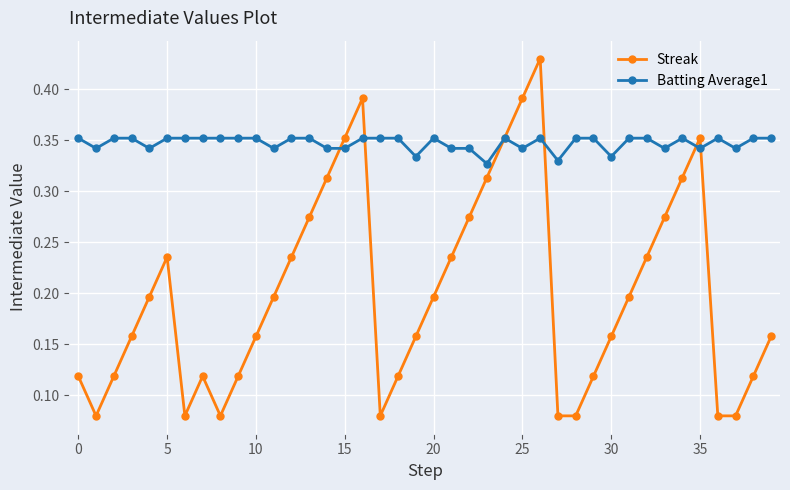

True or false: Streak has more than 0 interior local peaks.

True